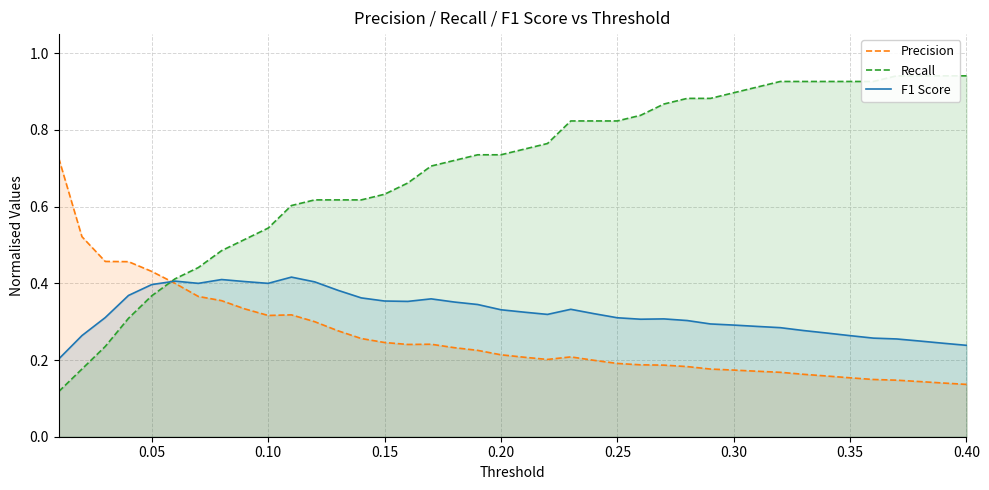

How many interior local valleys does the F1 Score series have?

5